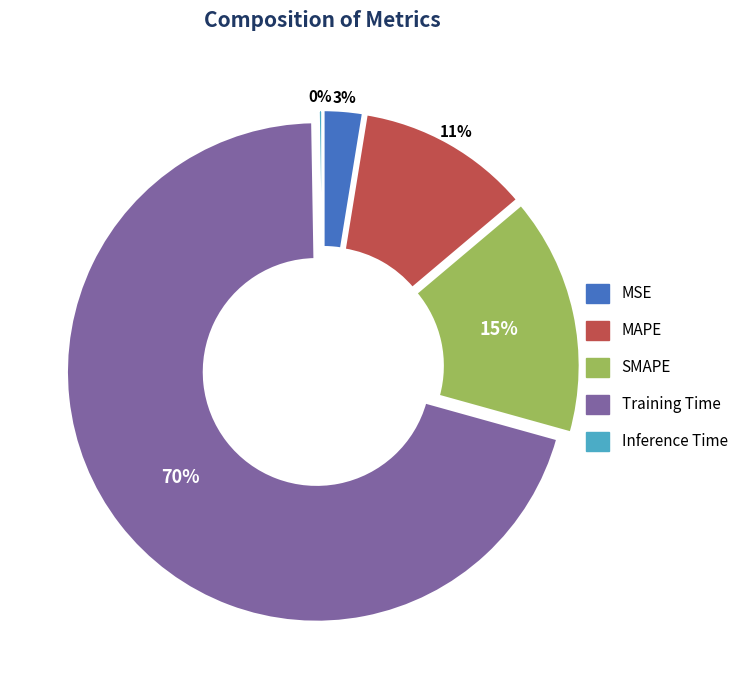

Do MSE and Training Time together represent more than half of the pie?

Yes